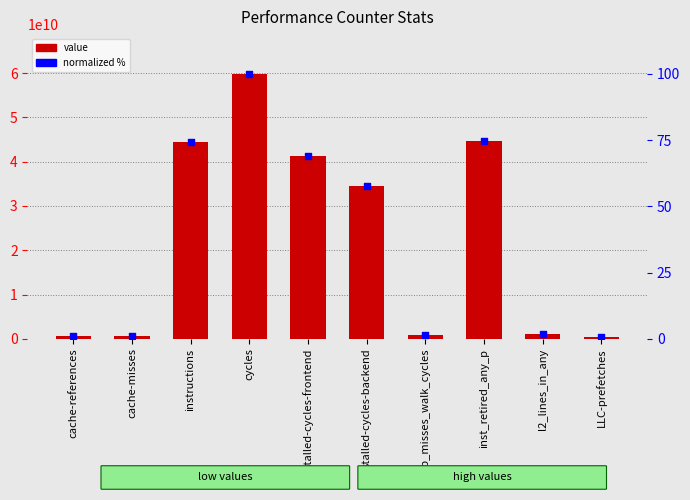

At which category is the sum across all series the highest?

cycles